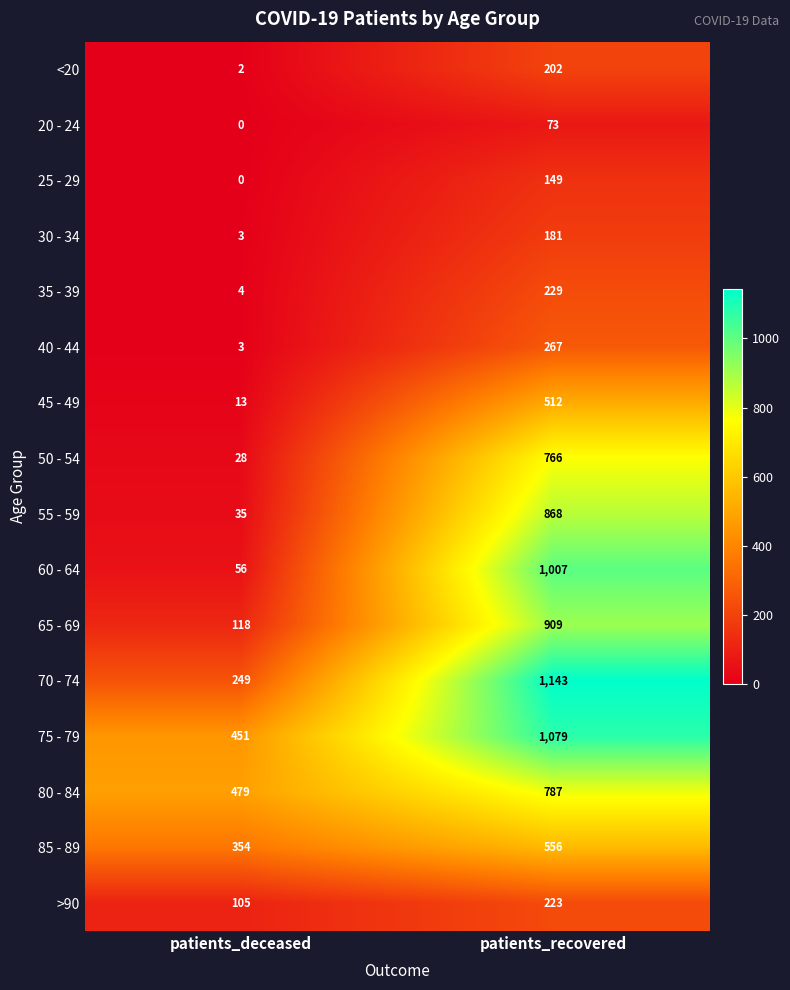

The value of 60 - 64 at patients_recovered is 545. True or false?

False